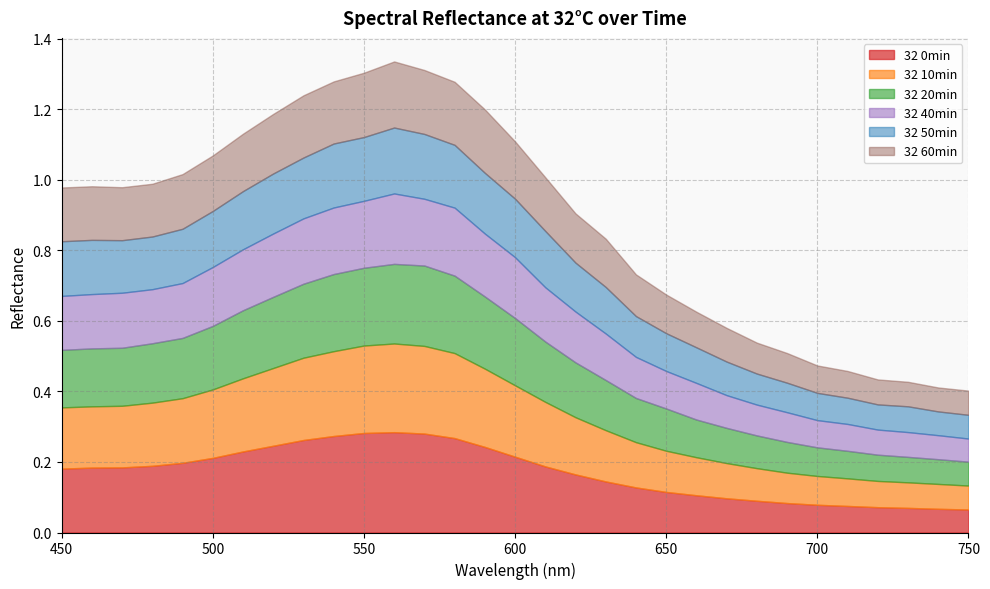

At how many categories does at least one series exceed 0?

31